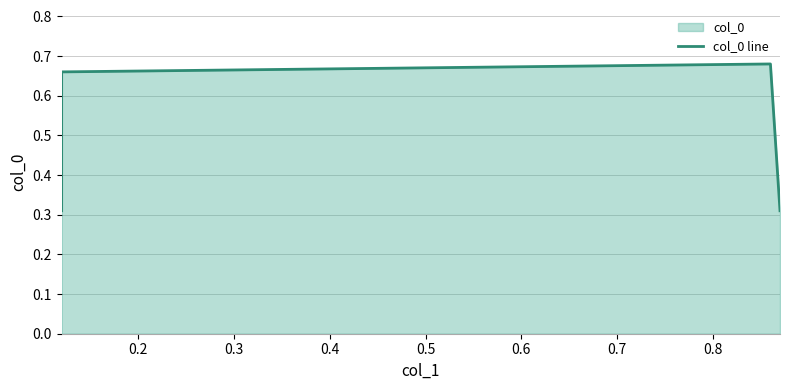

Count the number of categories in the chart.

4